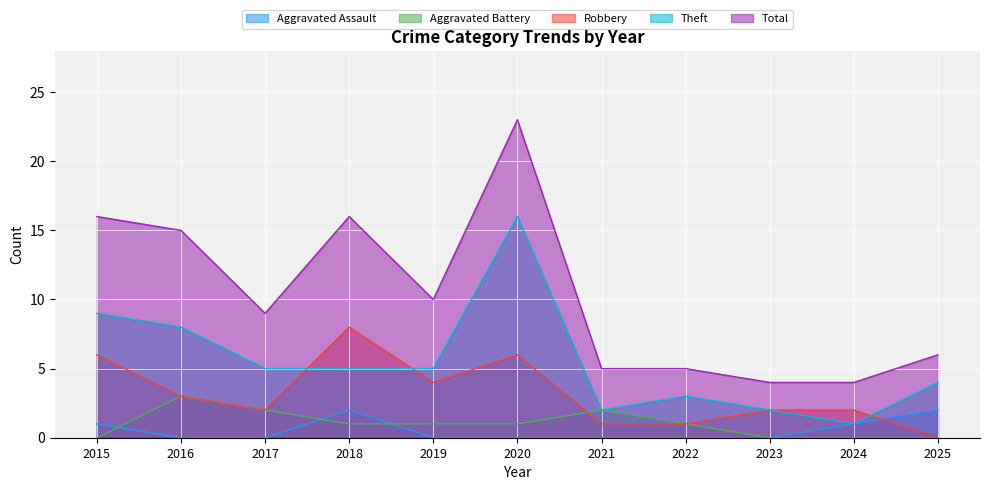

At how many categories does at least one series exceed 3?

11